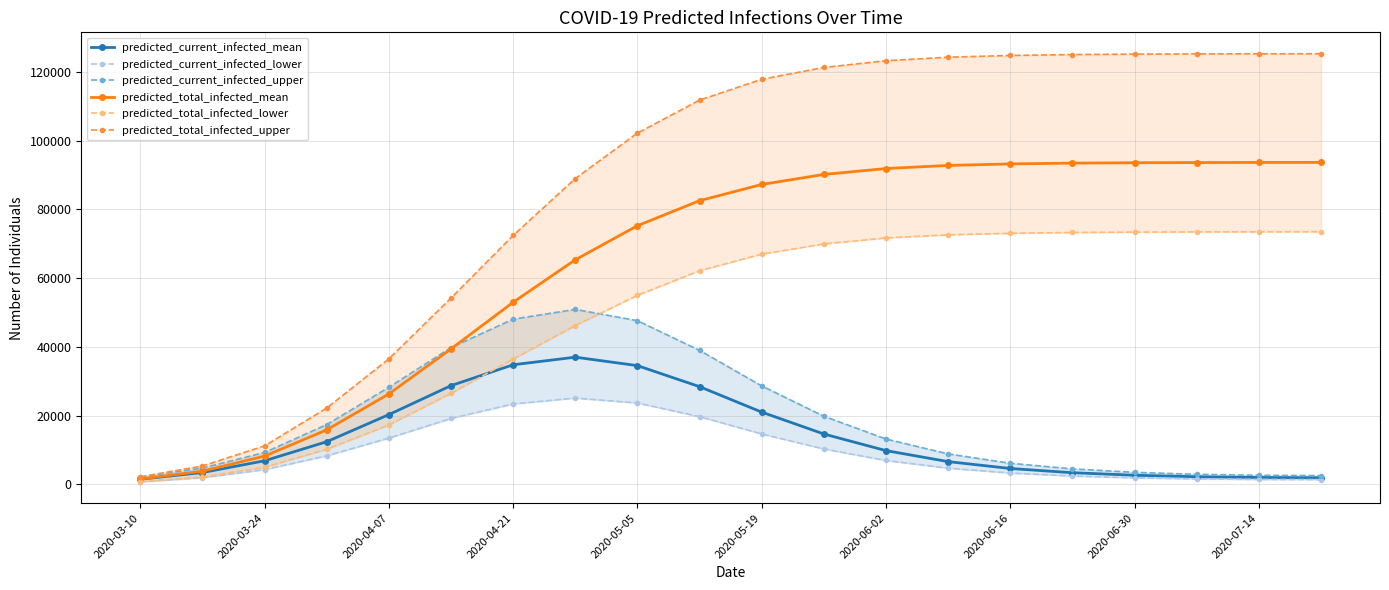

True or false: predicted_current_infected_mean has more than 0 points higher than both neighbors.

True